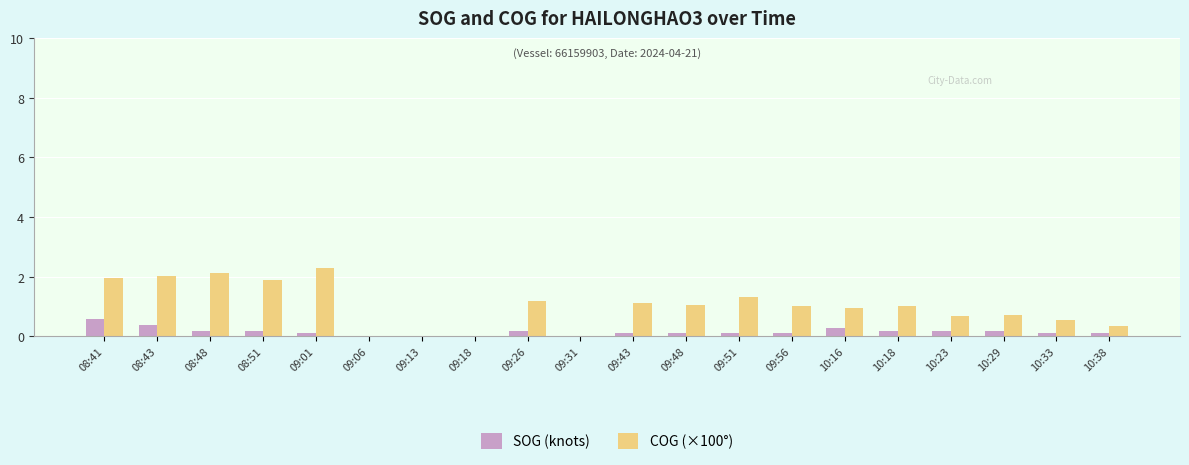

At which label does SOG (knots) reach its peak?

08:41